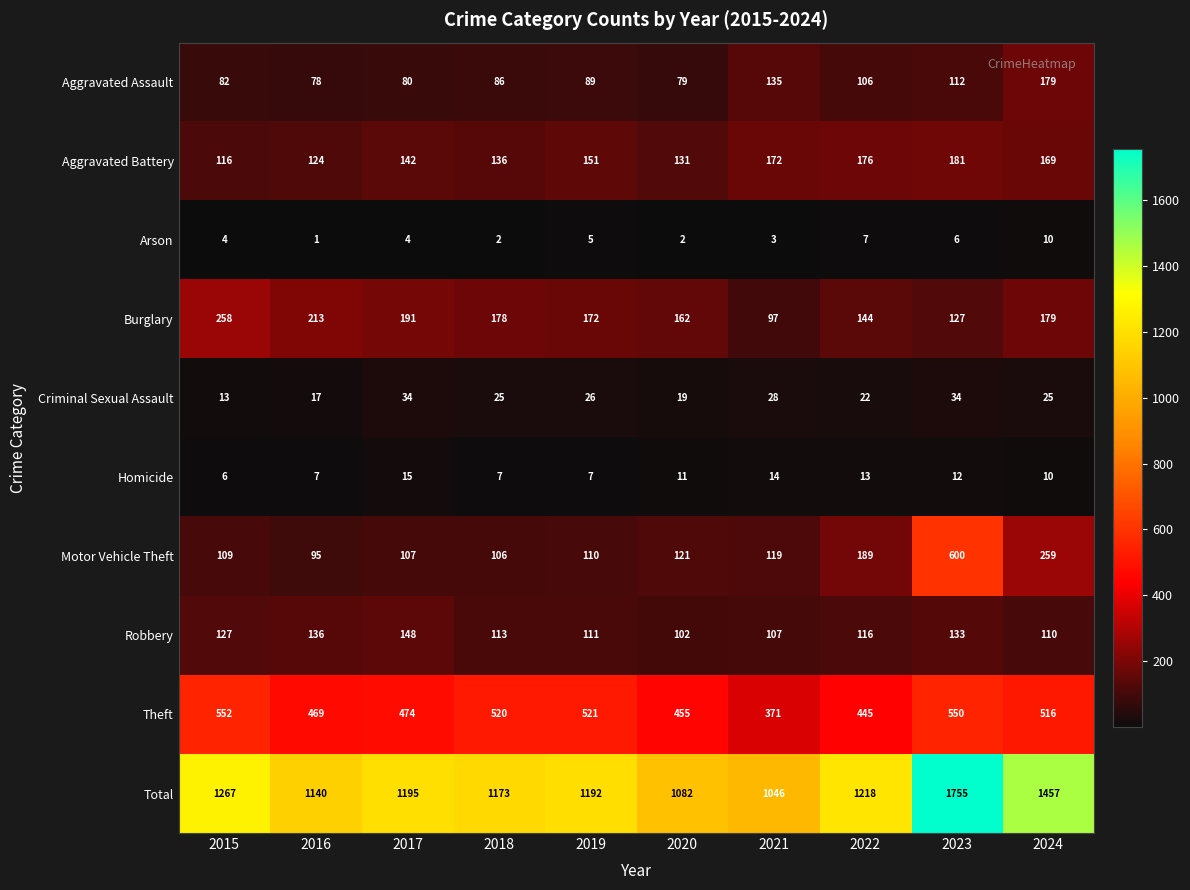

Which series has the largest total across all categories?

Total